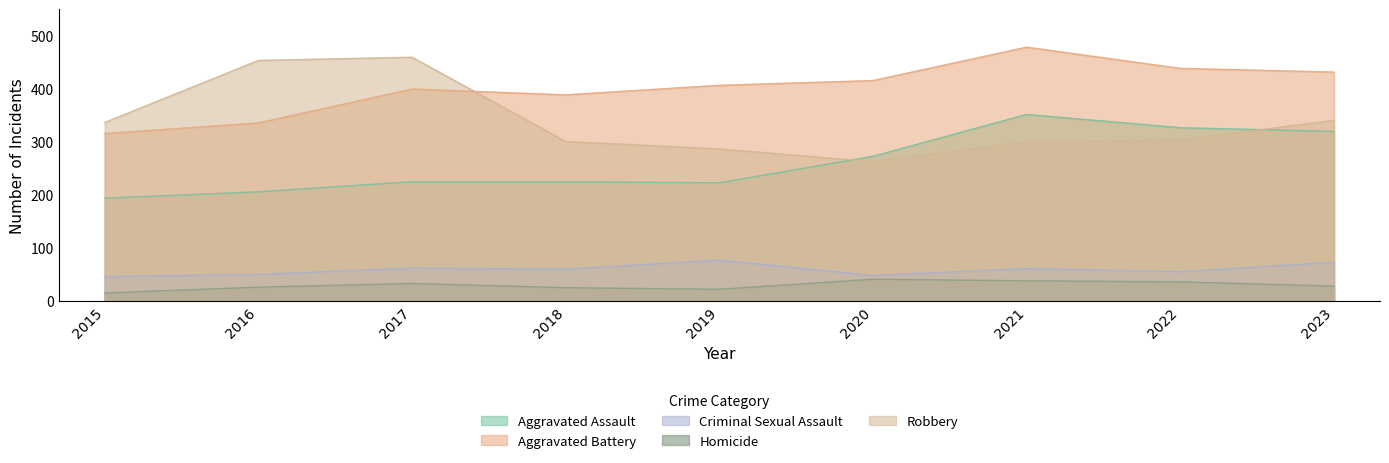

True or false: Aggravated Battery and Aggravated Assault intersect in this chart.

False